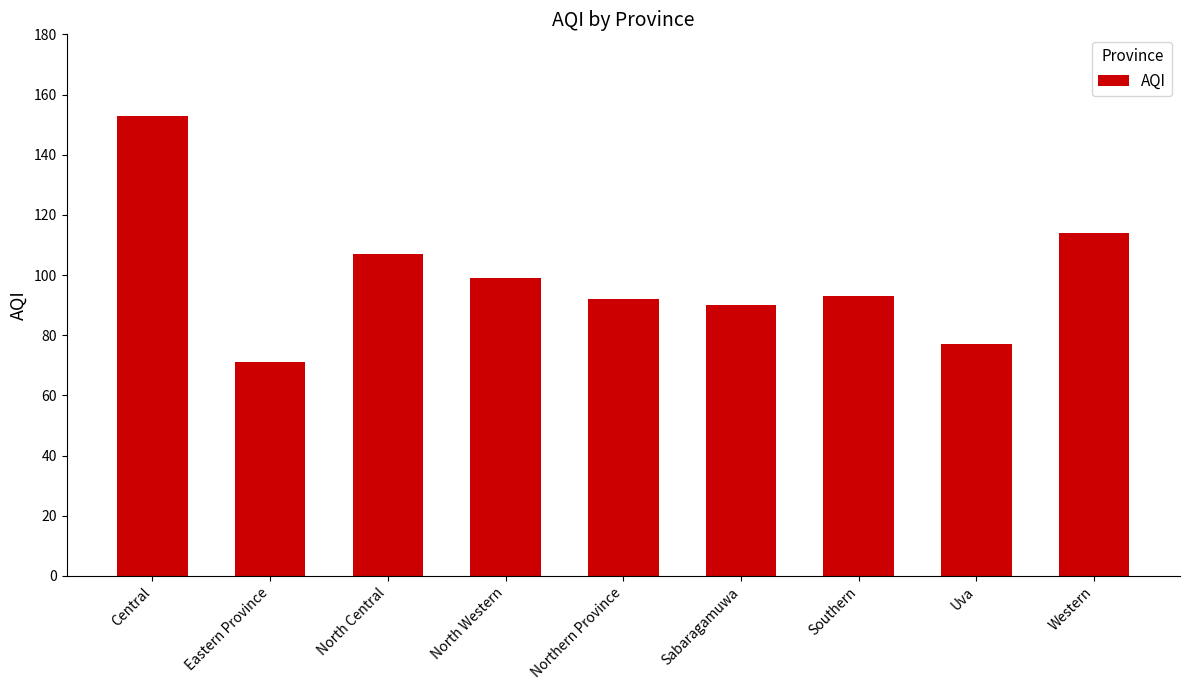

Between Northern Province and North Central, which is larger?

North Central